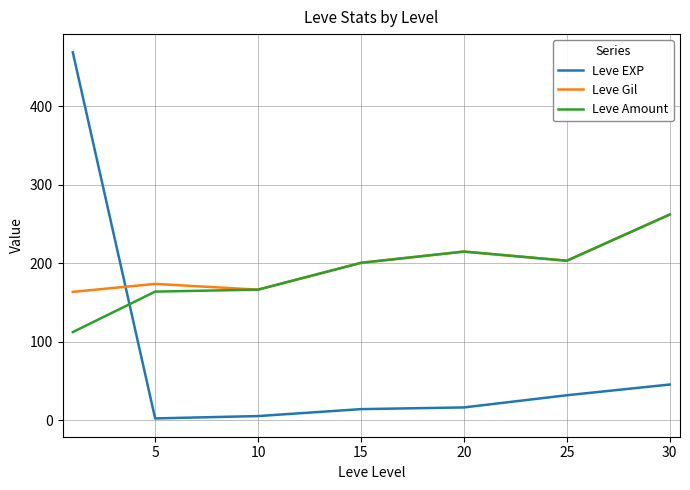

What is the maximum value shown in the chart?

468.5